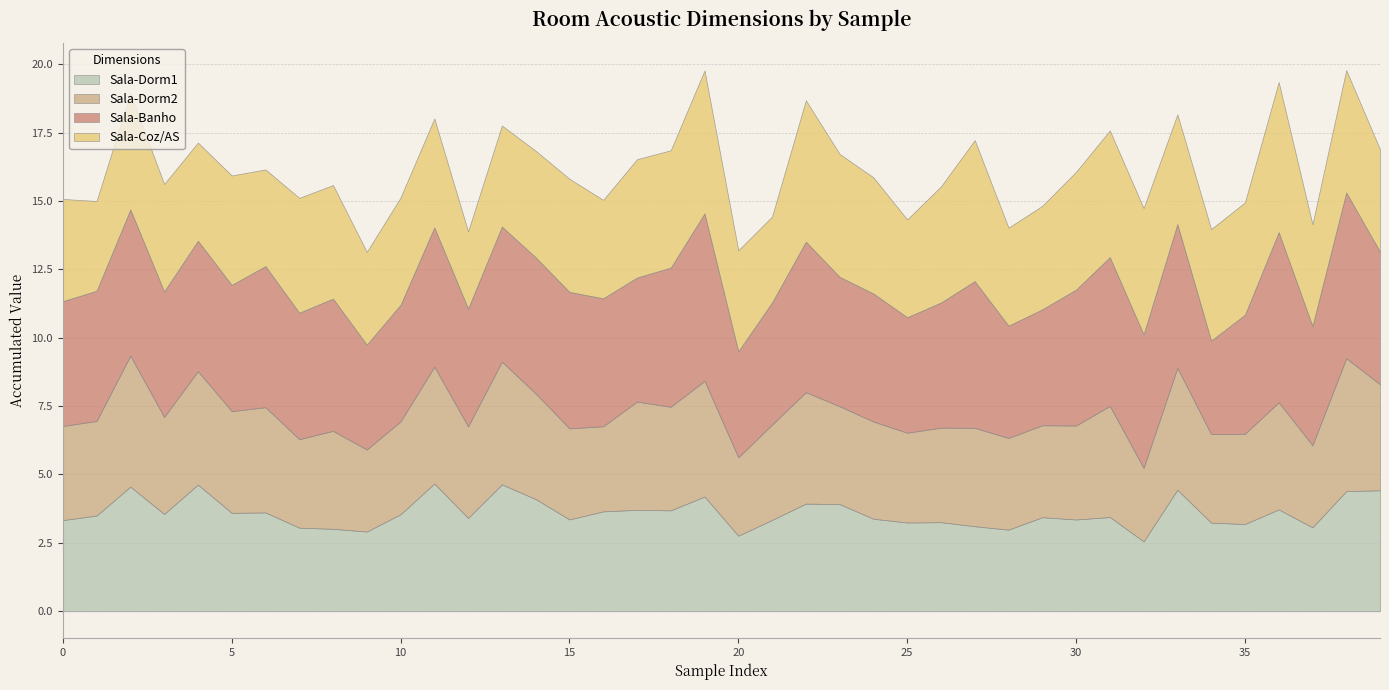

Which category has the lowest value in the Sala-Dorm2 series?

32